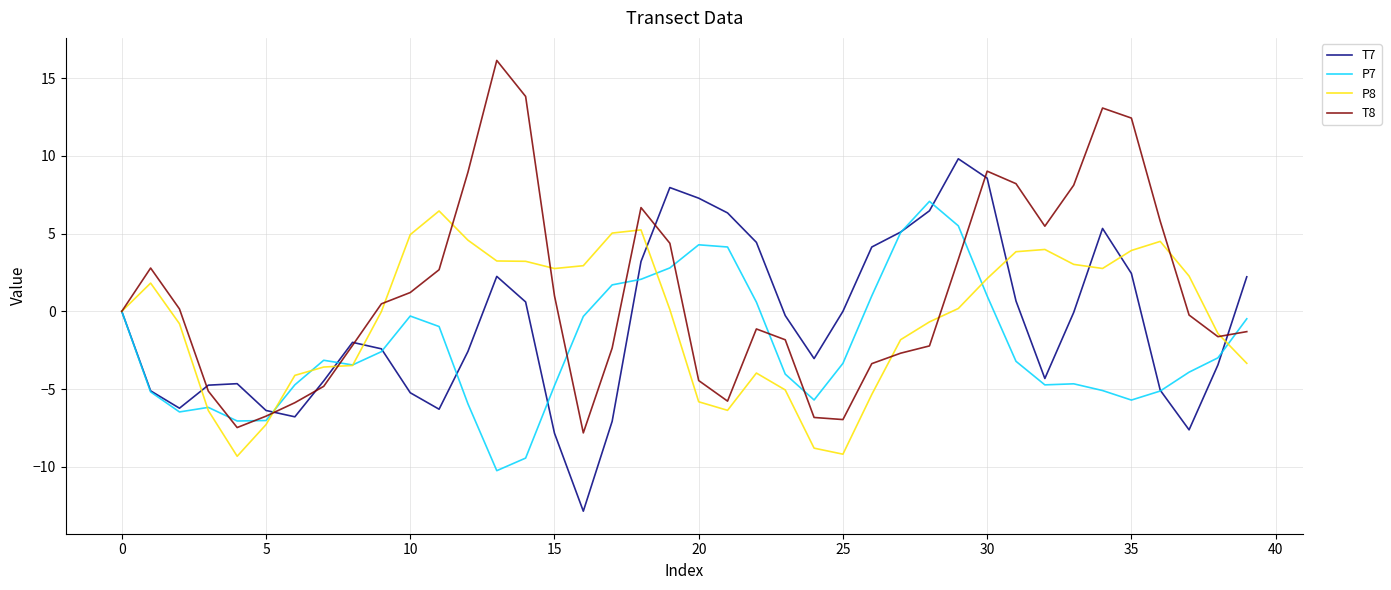

Which series has the largest total across all categories?

T8